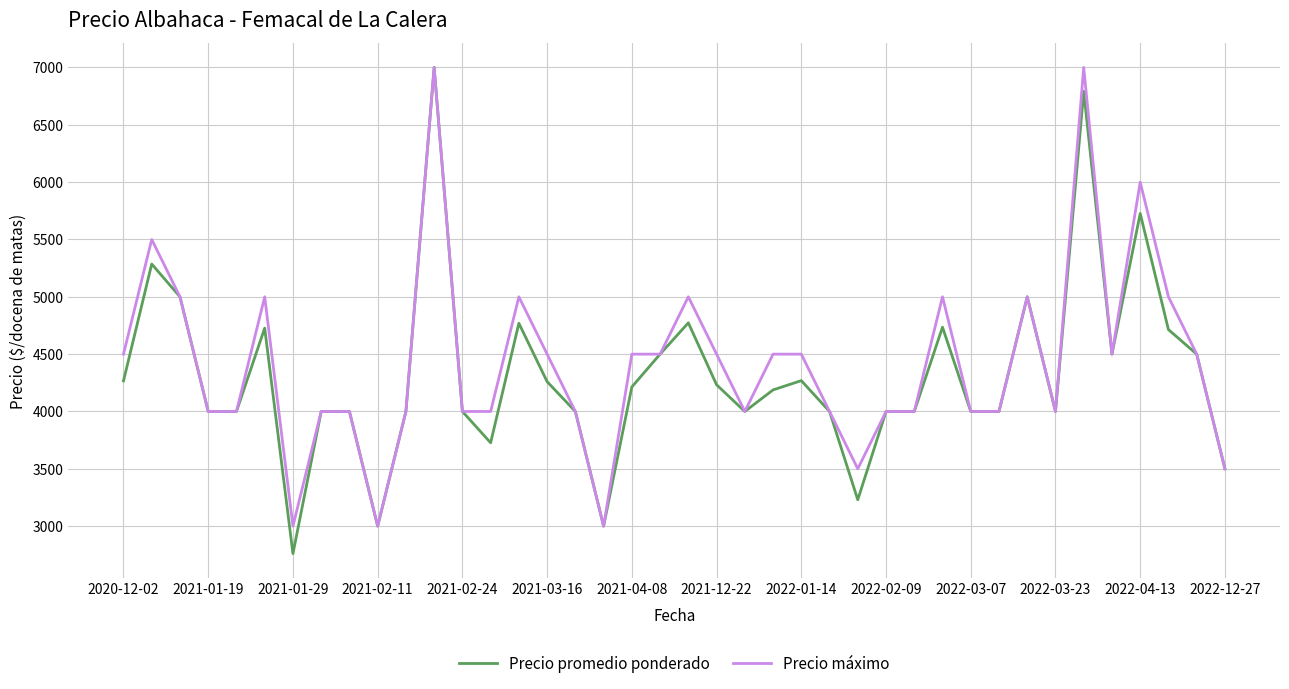

What is the highest value of the Precio máximo series?

7000